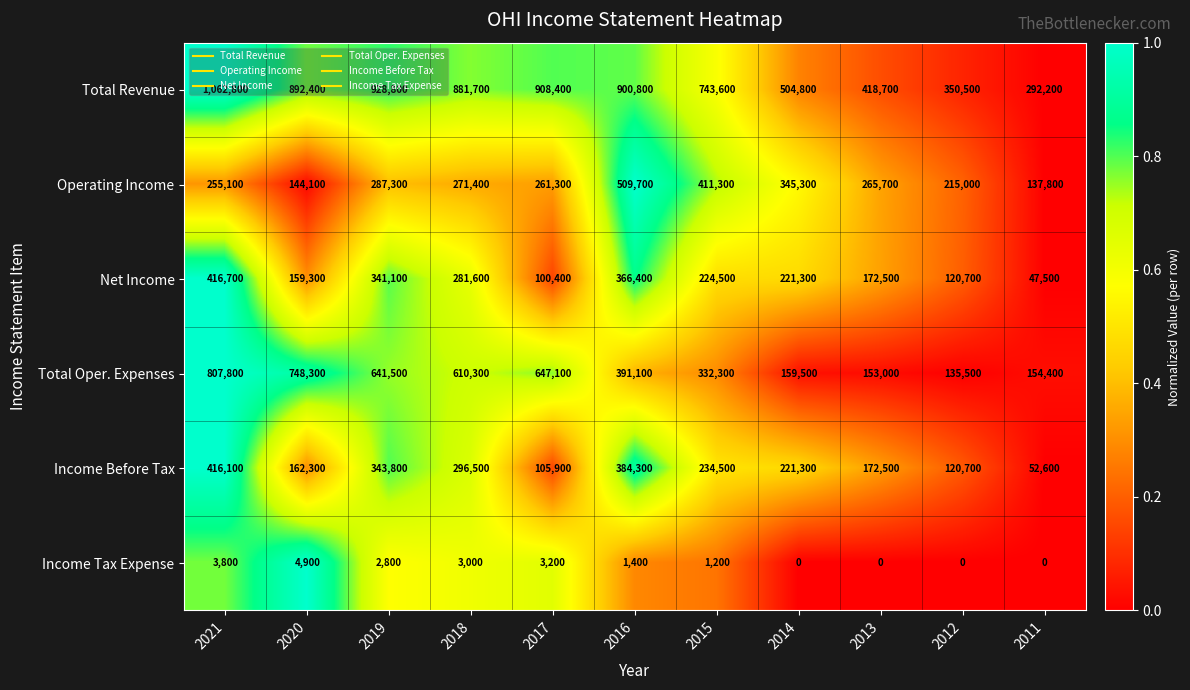

Rank the categories by Total Oper. Expenses value from highest to lowest.

2021, 2020, 2017, 2019, 2018, 2016, 2015, 2014, 2011, 2013, 2012